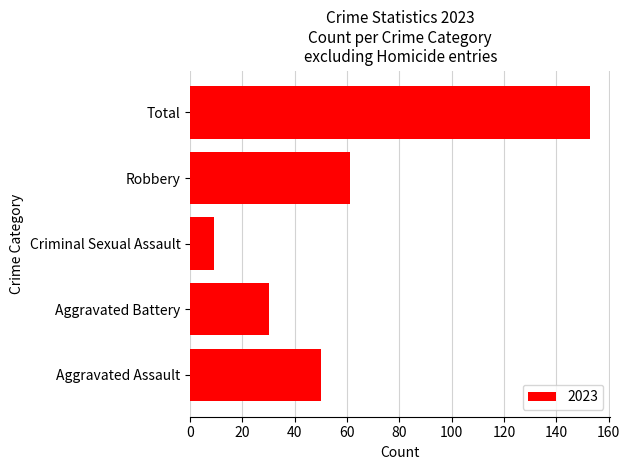

Which has a higher value, Total or Robbery?

Total